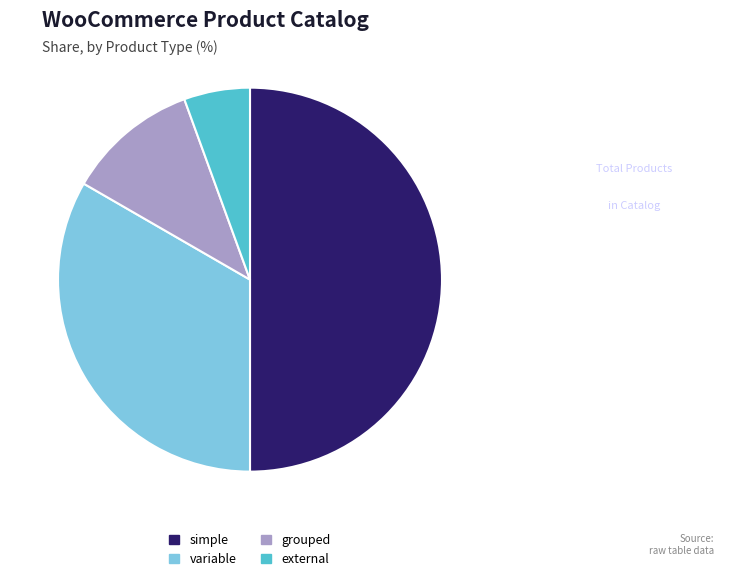

True or false: variable accounts for 46% of the total.

False